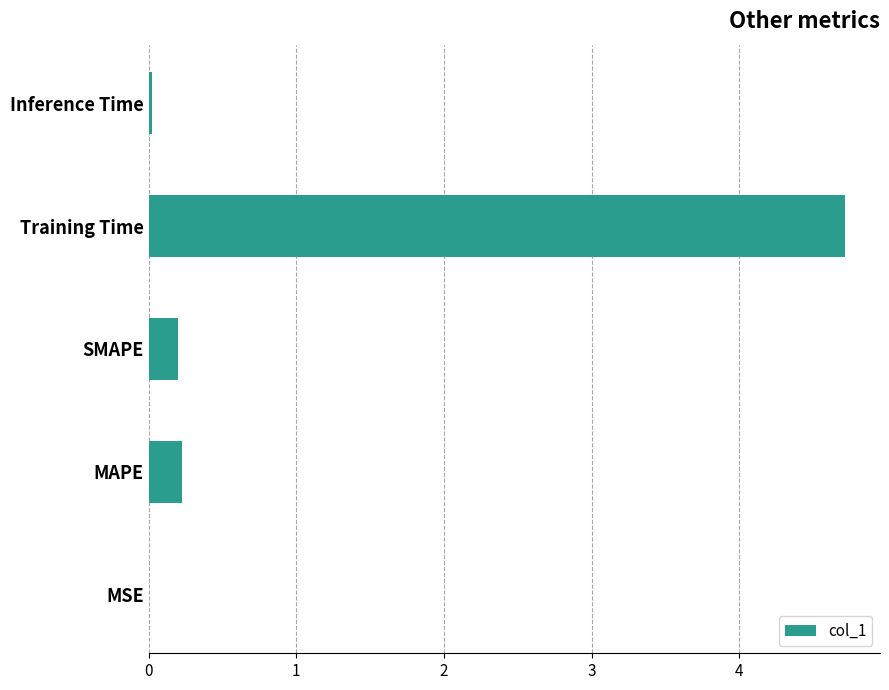

Between MSE and MAPE, which is larger?

MAPE